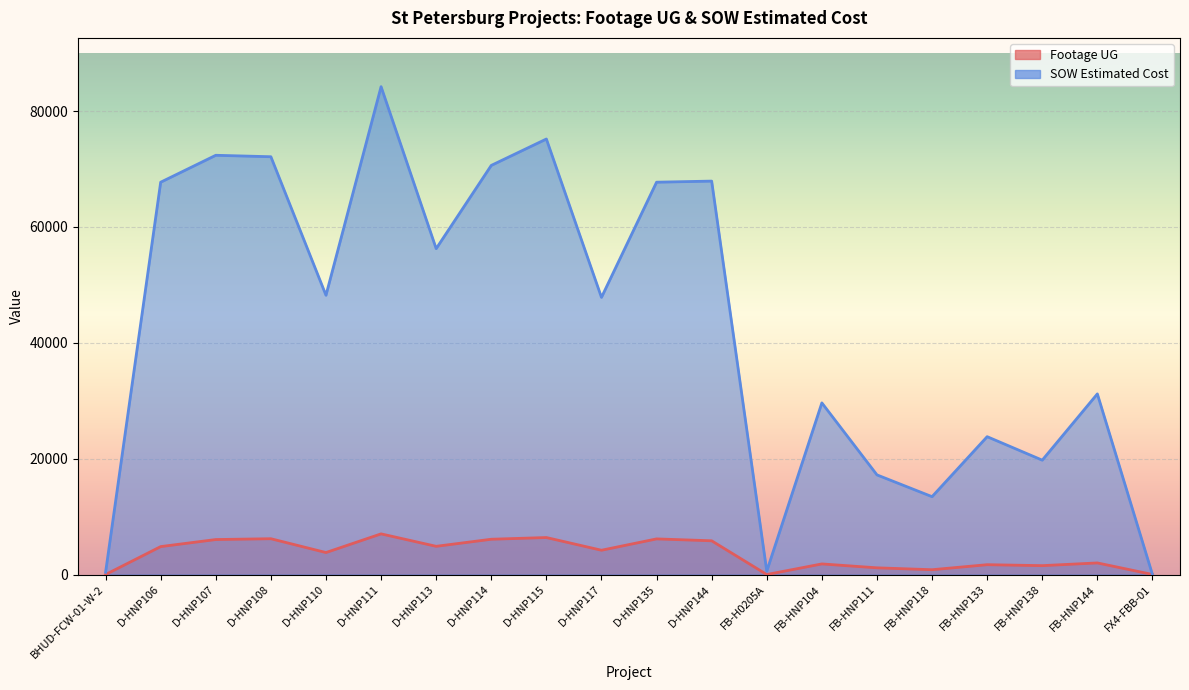

Rank the series at D-HNP117 from lowest to highest value.

Footage UG, SOW Estimated Cost